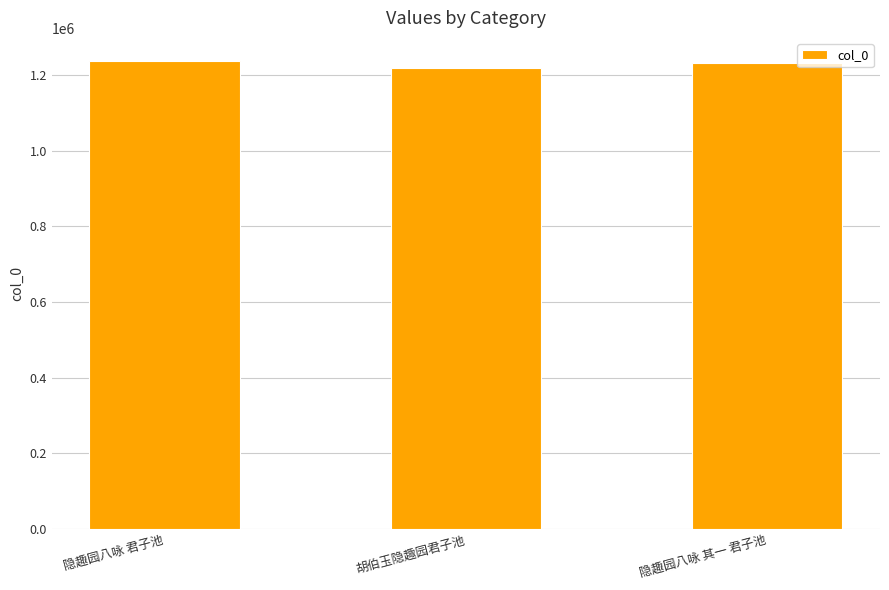

How many values are below 1232290?

1